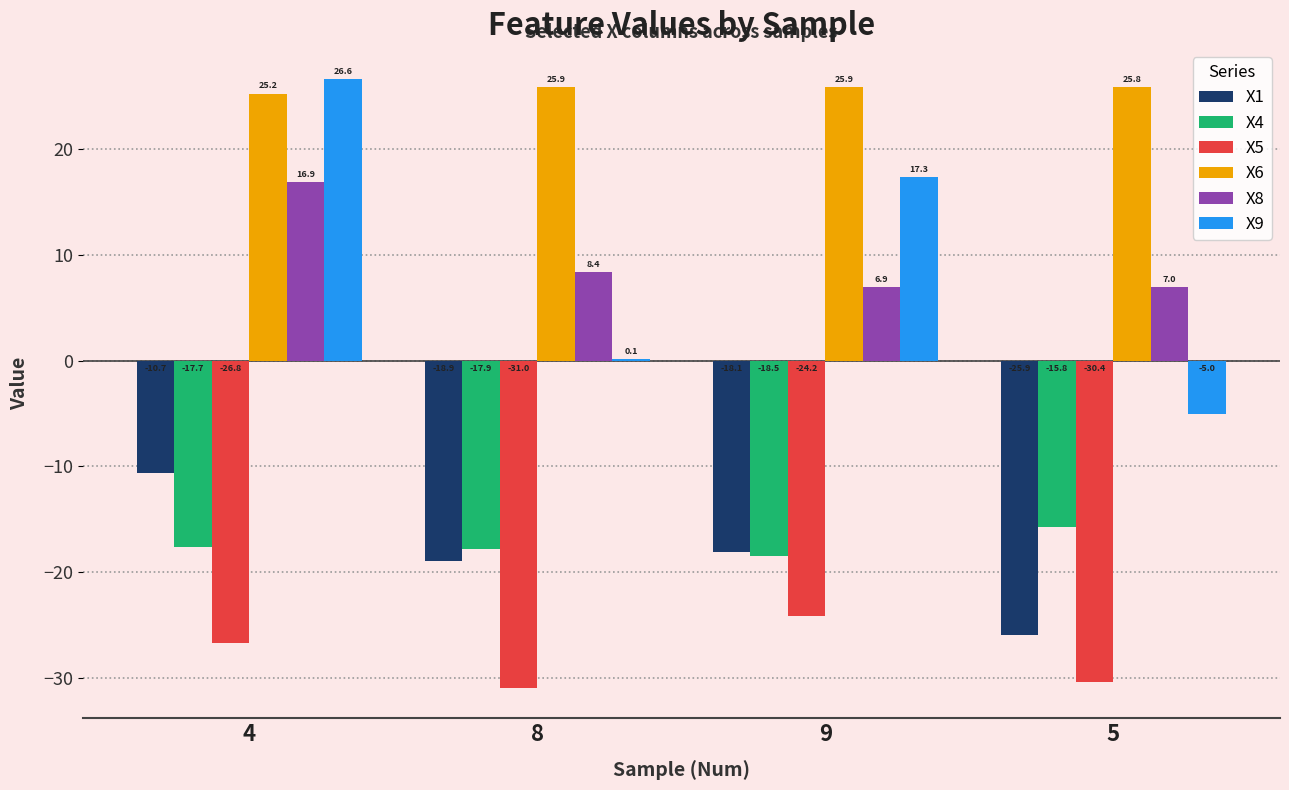

Which category has the highest value in the X4 series?

5